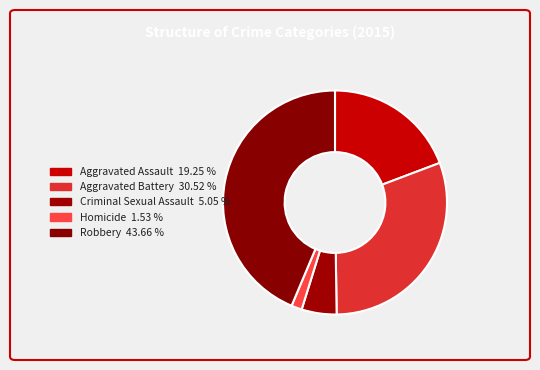

Do Robbery and Aggravated Assault together represent more than half of the pie?

Yes